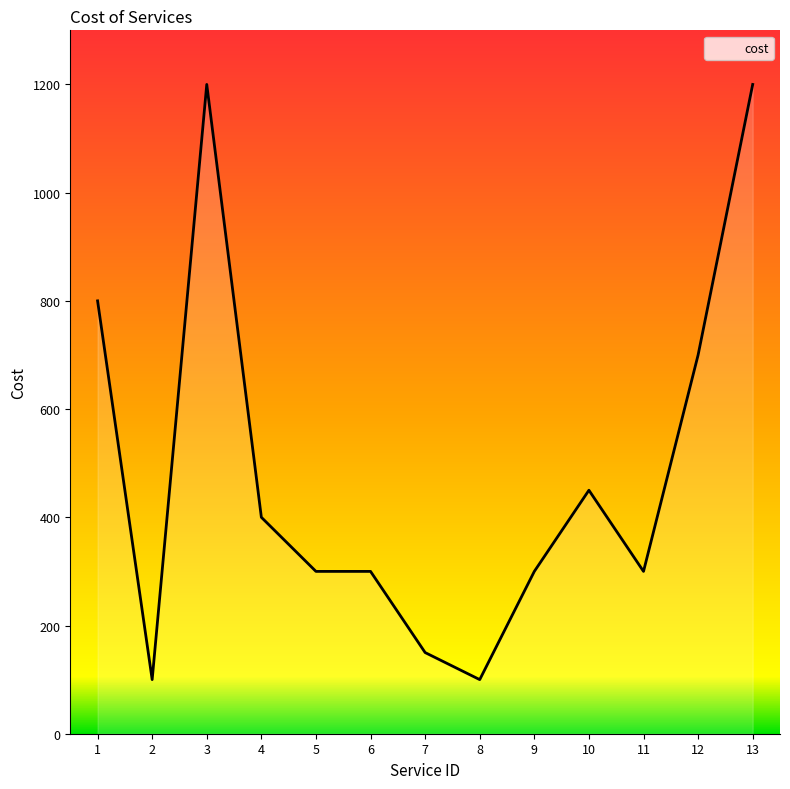

Is it true that the value at 9 is 69?

False